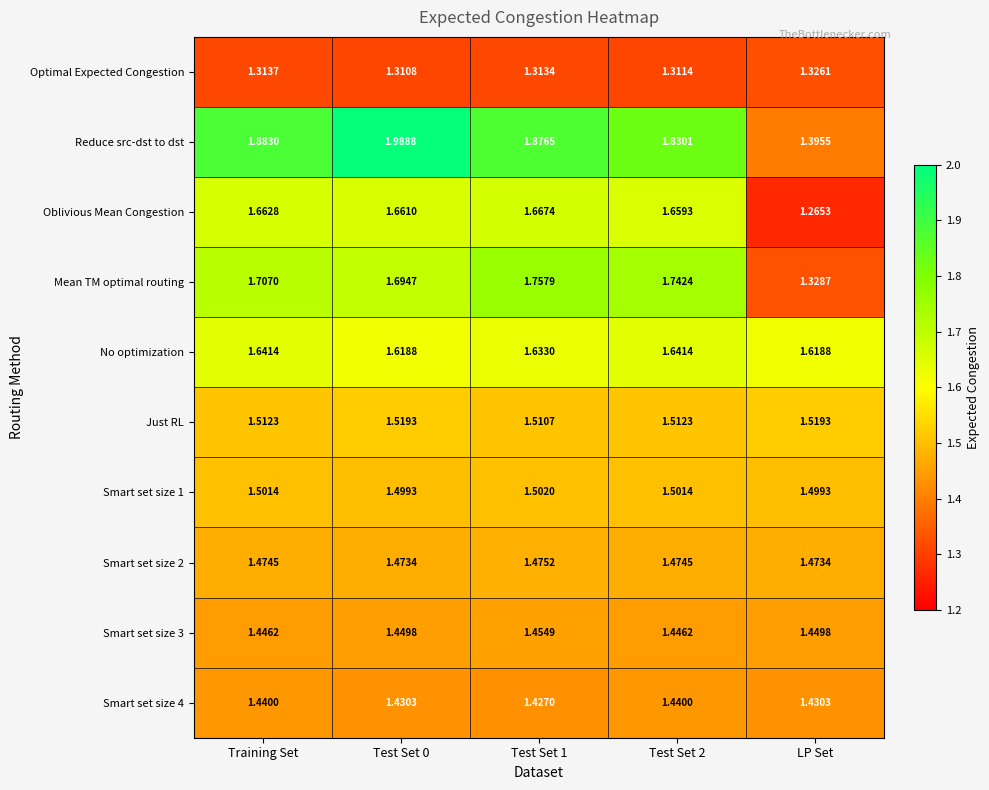

Which category has the lowest value in the Oblivious Mean Congestion series?

LP Set